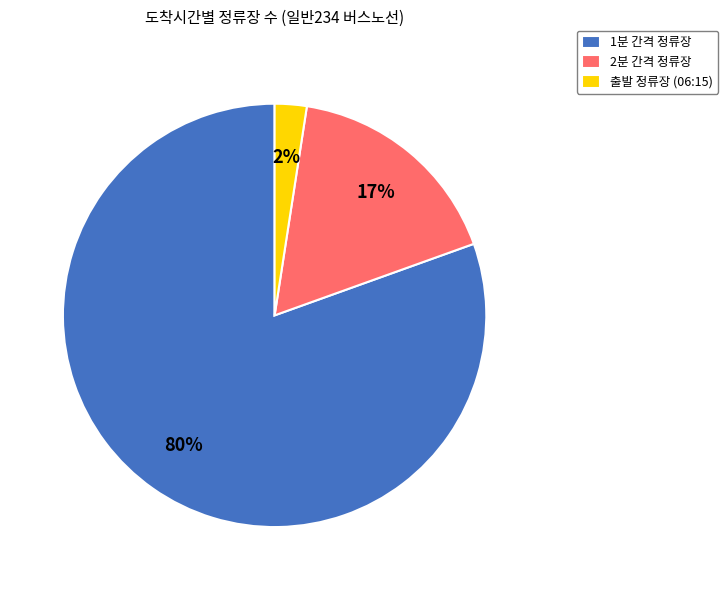

Rank the categories by value from lowest to highest.

출발 정류장 (06:15), 2분 간격 정류장, 1분 간격 정류장